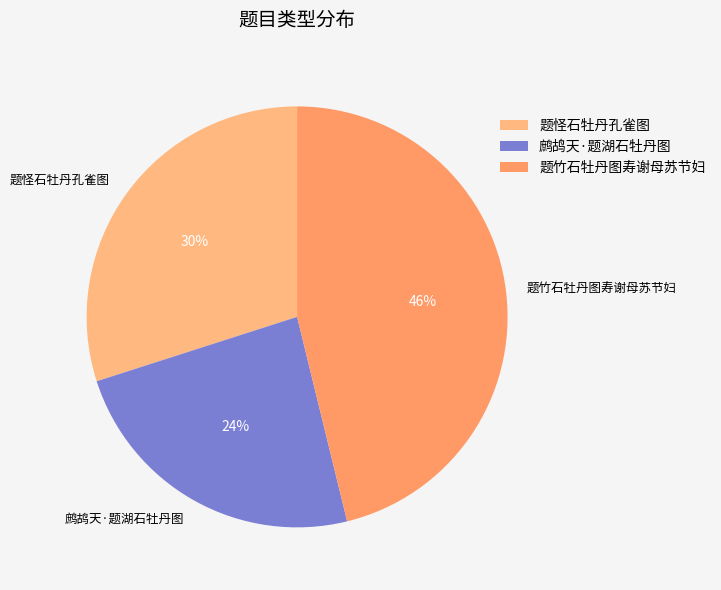

Rank the categories by value from highest to lowest.

题竹石牡丹图寿谢母苏节妇, 题怪石牡丹孔雀图, 鹧鸪天·题湖石牡丹图